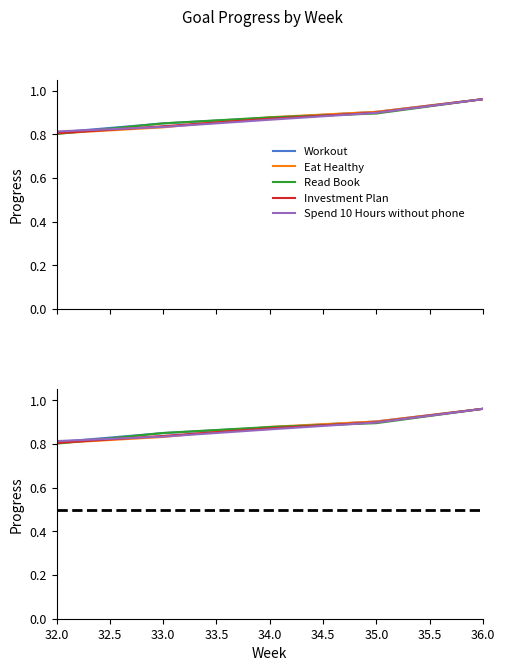

What is the lowest value of the Read Book series?

0.8